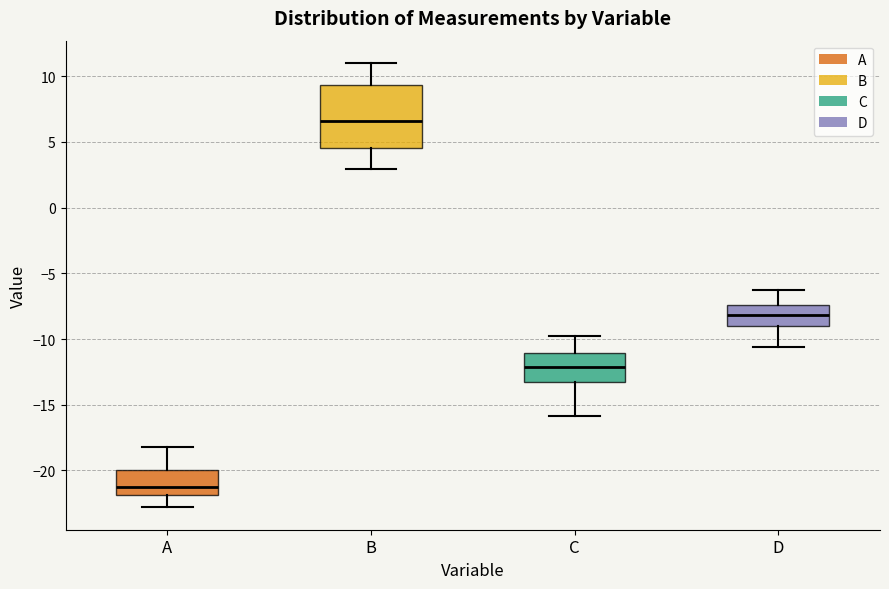

Reading left to right, read every box against the y-axis: the position of its median line, the range the box covers, and the ends of its whiskers. The values are not printed on the chart, so give them approximately, as read against the axis.

A: median -21.5, box -22.0 to -20.0, whiskers -23.0 to -18.0
B: median 6.5, box 4.5 to 9.5, whiskers 3.0 to 11.0
C: median -12.0, box -13.0 to -11.0, whiskers -16.0 to -10.0
D: median -8.0, box -9.0 to -7.5, whiskers -10.5 to -6.5